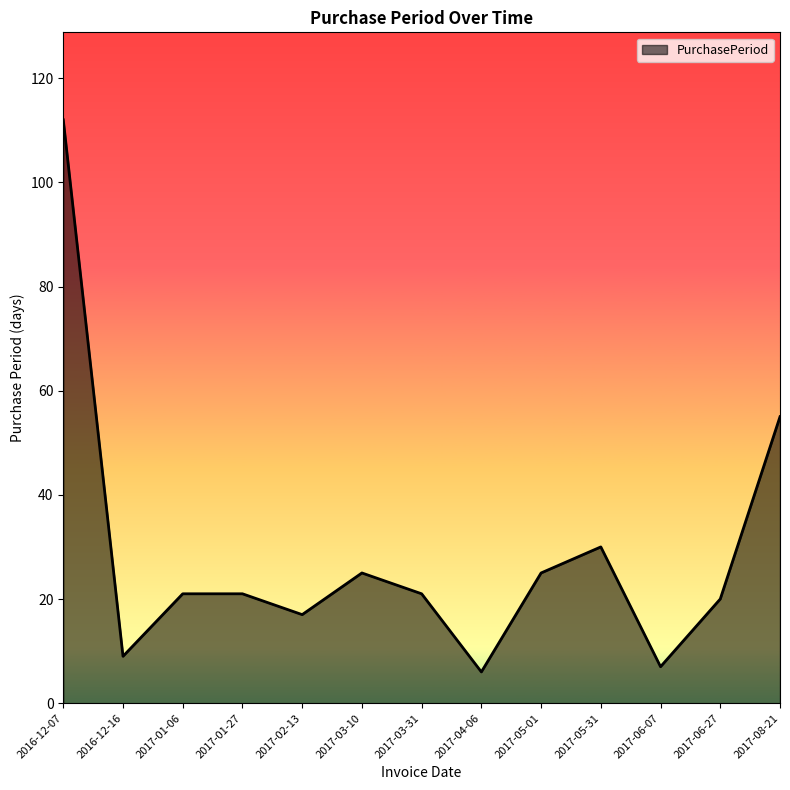

True or false: the data has more than 0 interior local peaks.

True